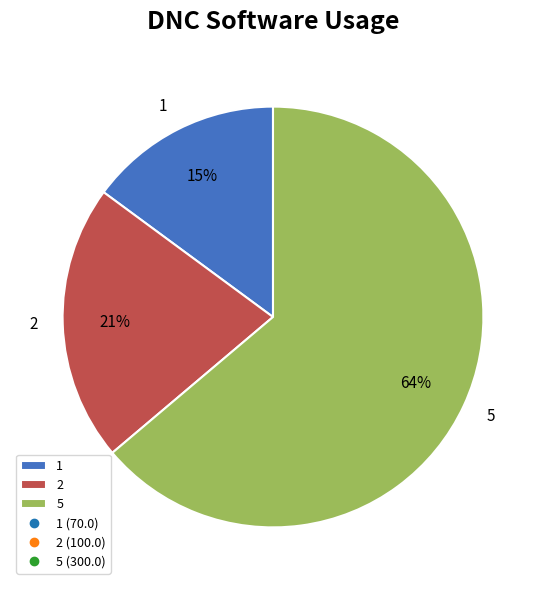

Count the number of slices in the pie.

3